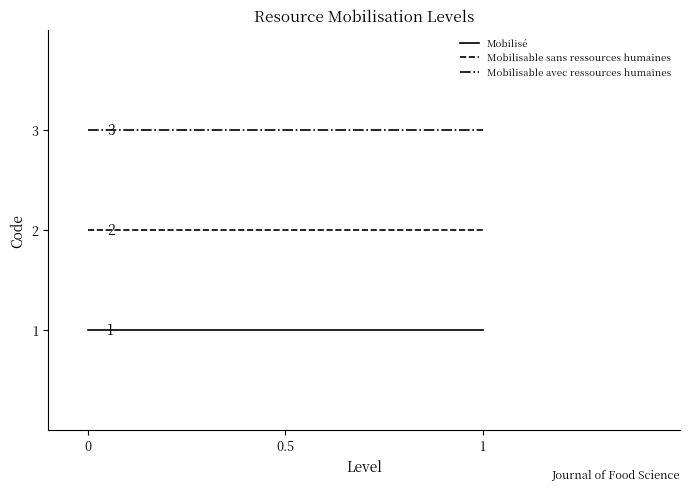

What is the sum of all Mobilisable avec ressources humaines values?

6